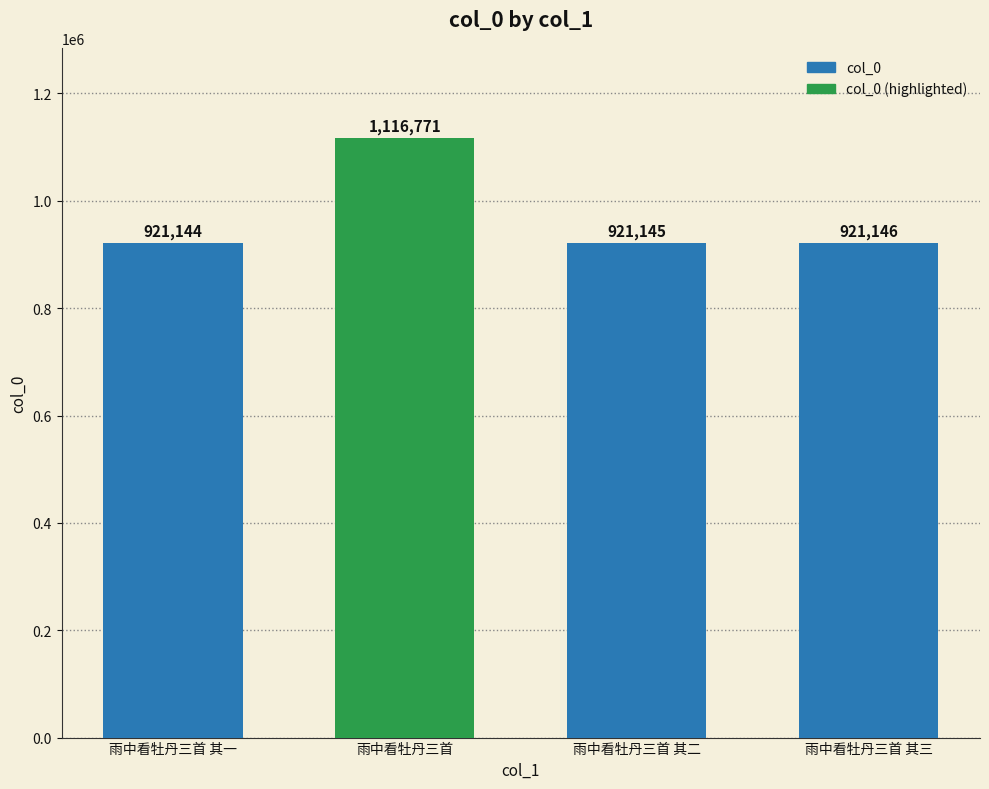

At which label is the value closest to 1018957?

雨中看牡丹三首 其三